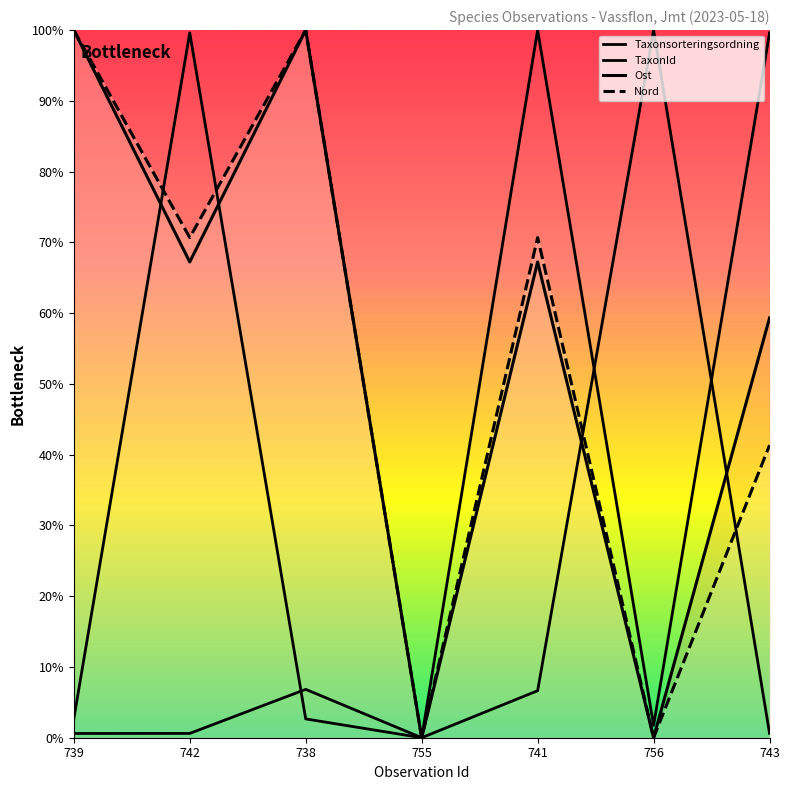

What are all the series names shown in the legend?

Taxonsorteringsordning, TaxonId, Ost, Nord